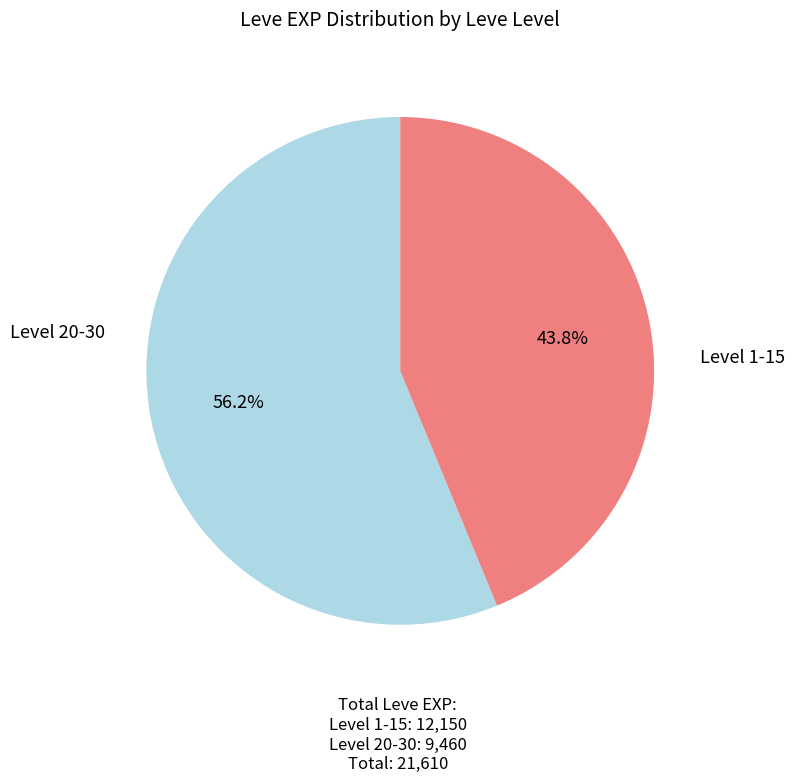

Is there a majority slice in this chart?

Yes